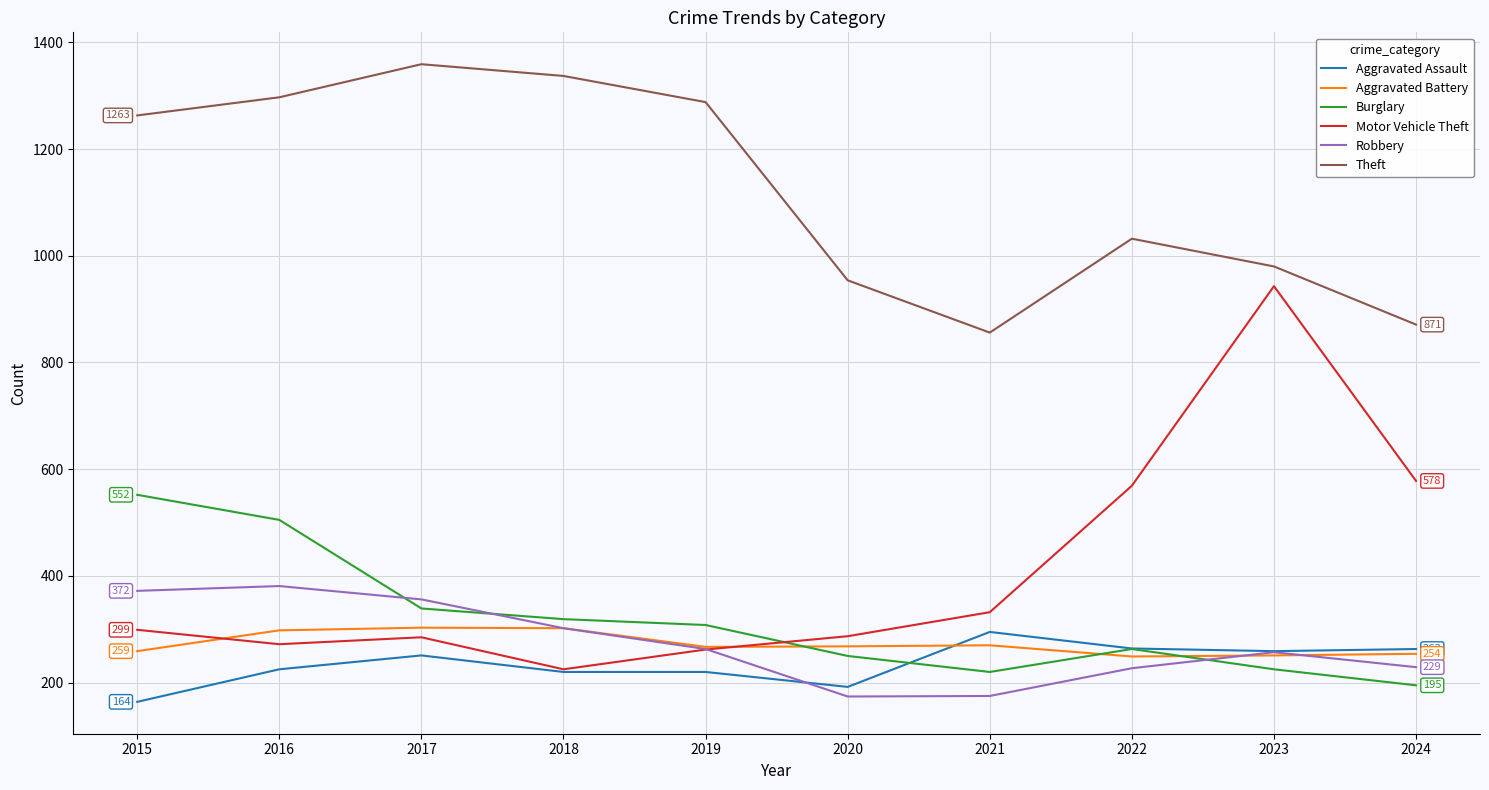

Is the value of Robbery at 2023 greater than the value of Theft at 2019?

No